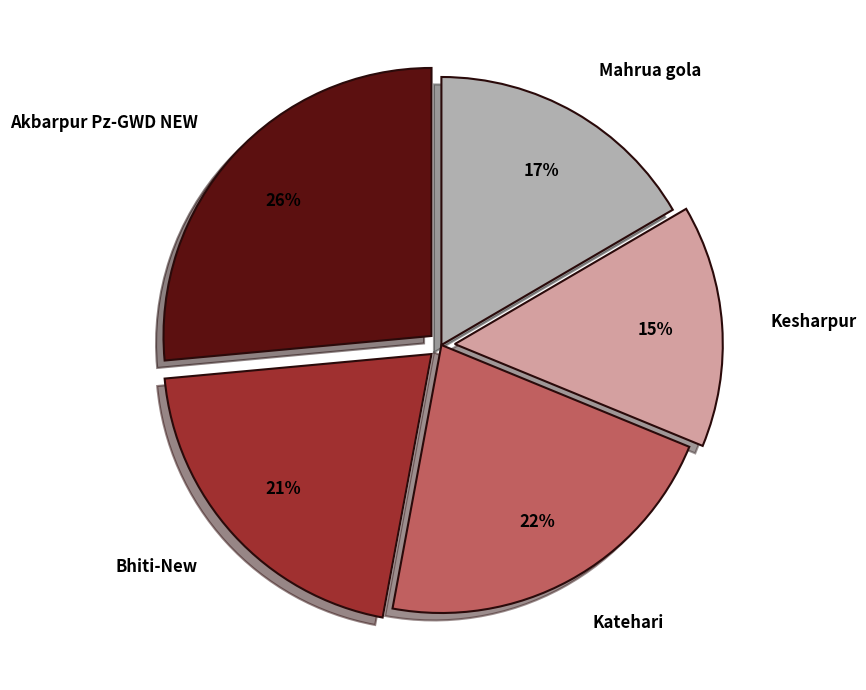

Is there any slice that represents more than half of the pie?

No